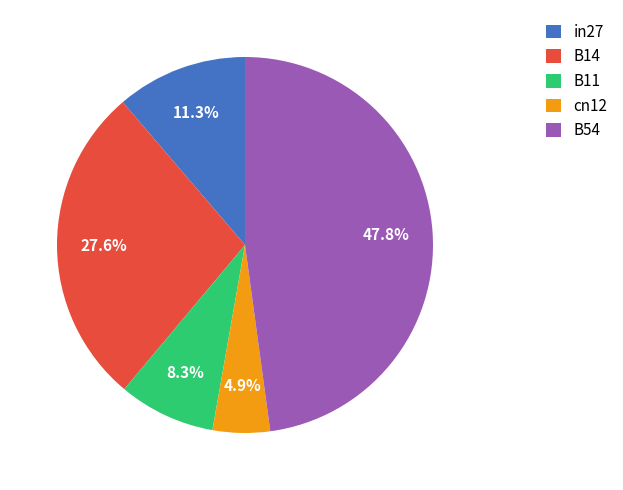

Count the number of slices in the pie.

5